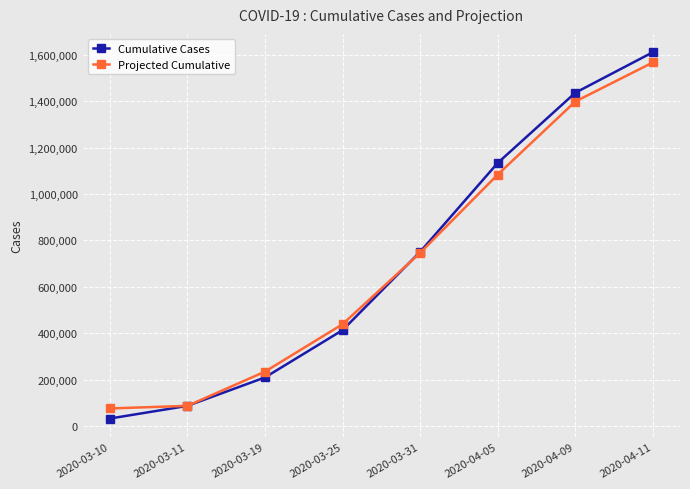

At how many categories does at least one series exceed 521636?

4